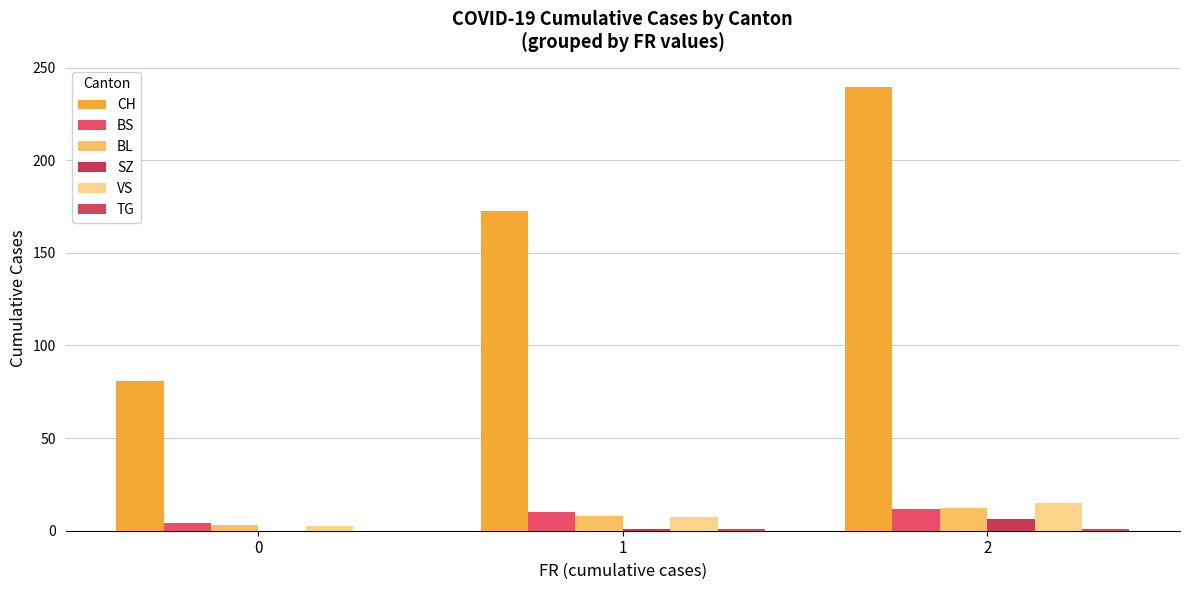

At which label does BS first exceed 10?

1